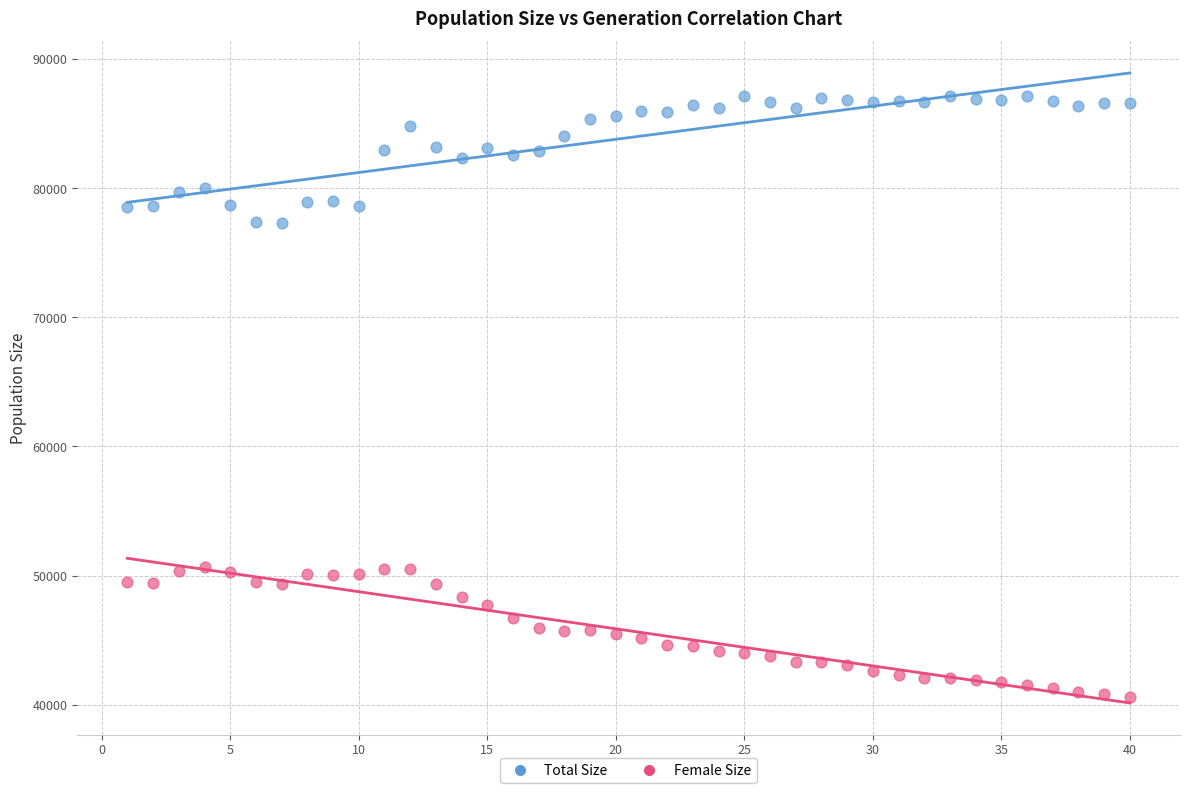

Which series contains the highest Y value?

Total Size